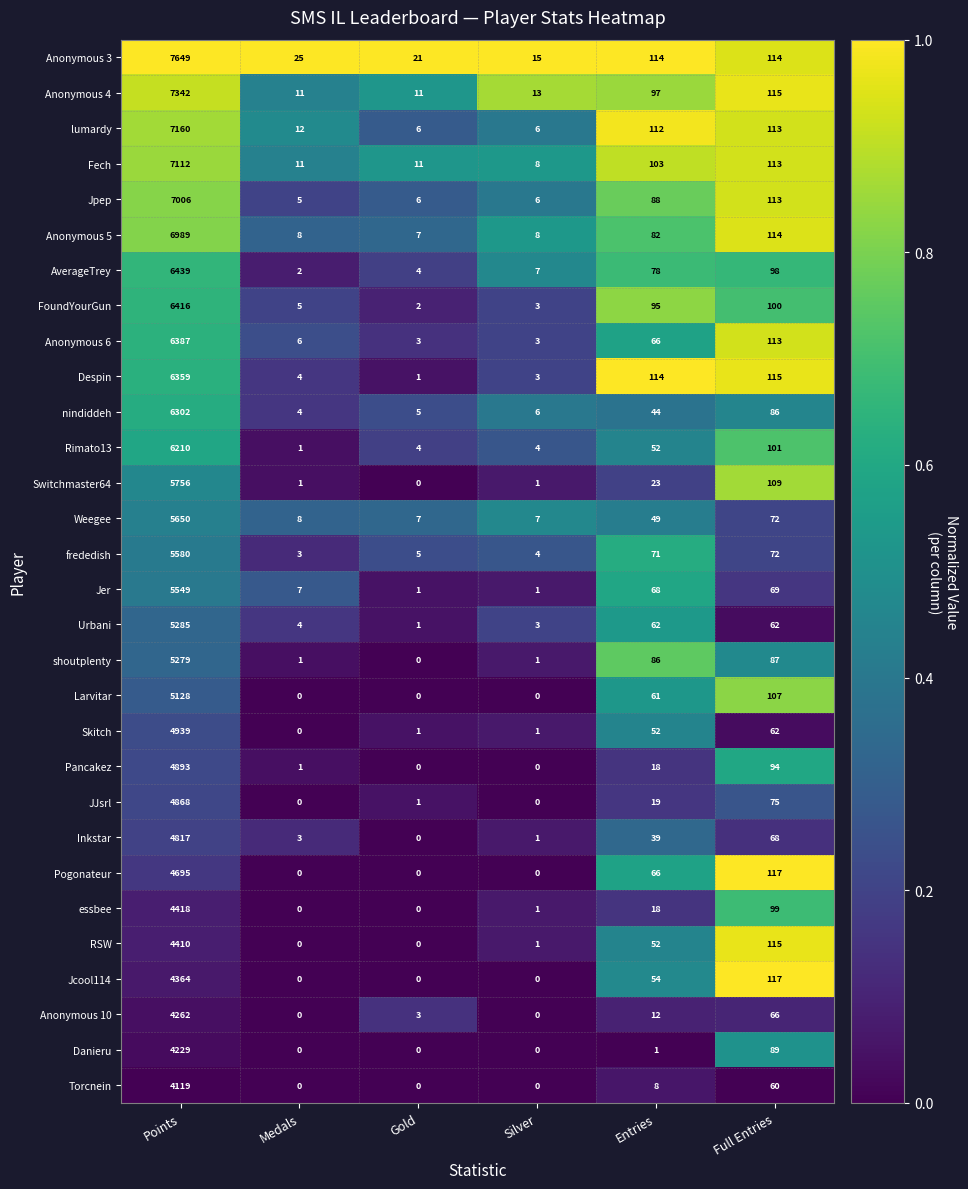

What is the highest value of the lumardy series?

7160